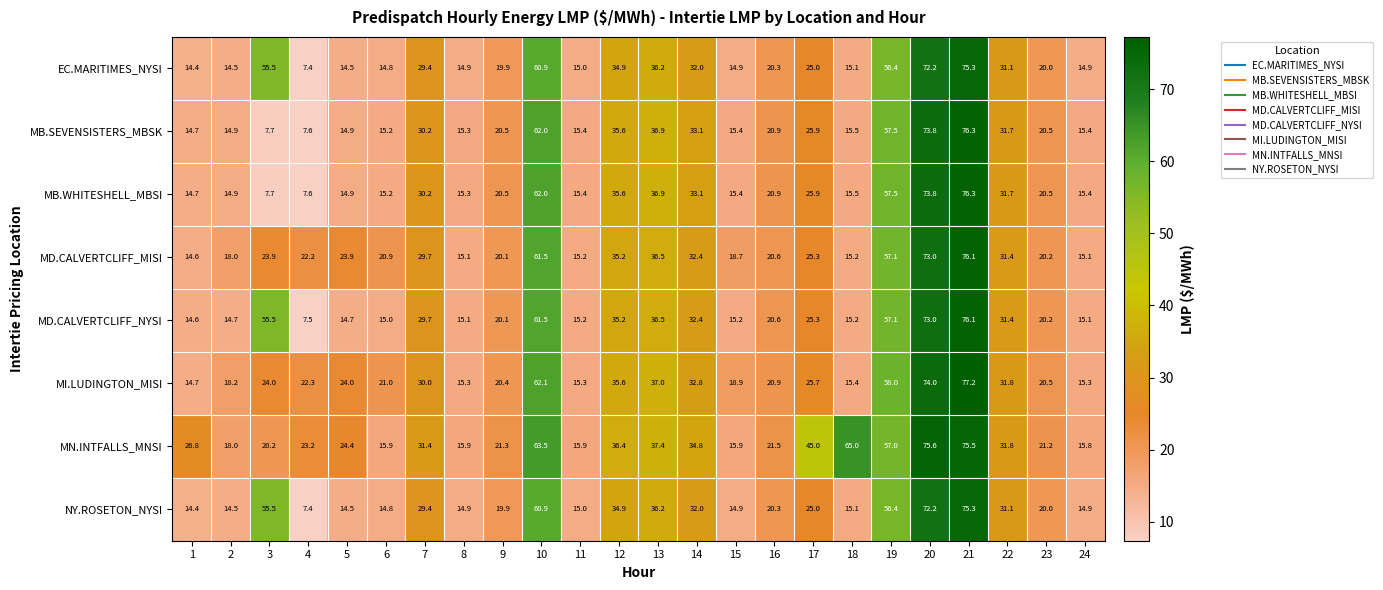

At which label is MN.INTFALLS_MNSI closest to 45?

17